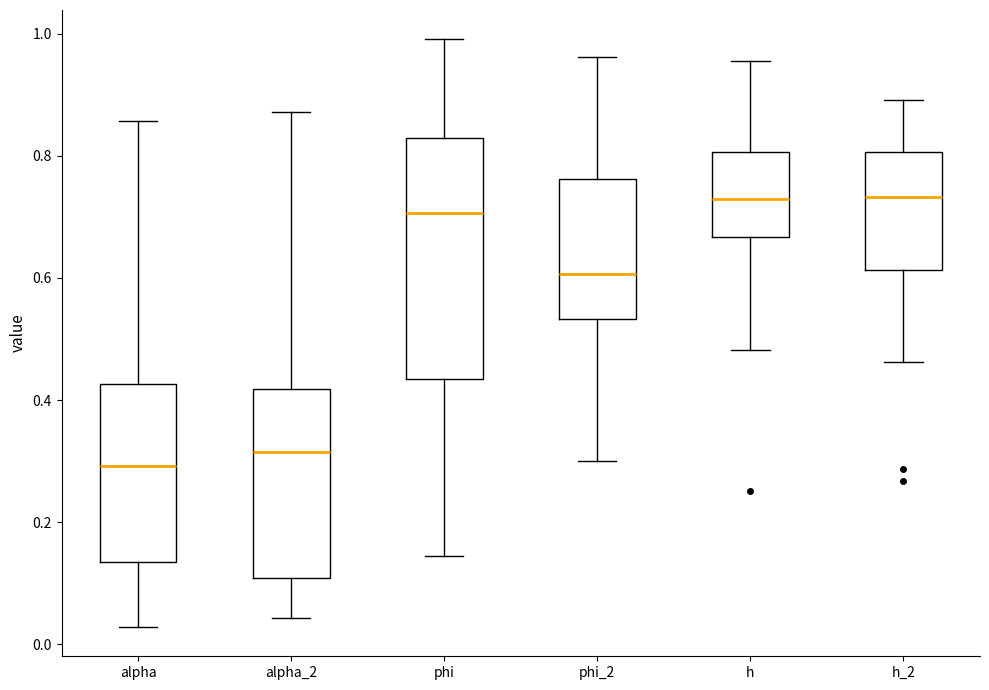

Reading left to right, transcribe this box plot: for each box, give where its median line is, the range the box spans, and where its two whiskers end, as read against the y-axis. The values are not printed on the chart, so give them approximately, as read against the axis.

alpha: median 0.30, box 0.14 to 0.42, whiskers 0.02 to 0.86
alpha_2: median 0.32, box 0.10 to 0.42, whiskers 0.04 to 0.88
phi: median 0.70, box 0.44 to 0.82, whiskers 0.14 to 1.00
phi_2: median 0.60, box 0.54 to 0.76, whiskers 0.30 to 0.96
h: median 0.72, box 0.66 to 0.80, whiskers 0.48 to 0.96
h_2: median 0.74, box 0.62 to 0.80, whiskers 0.46 to 0.90